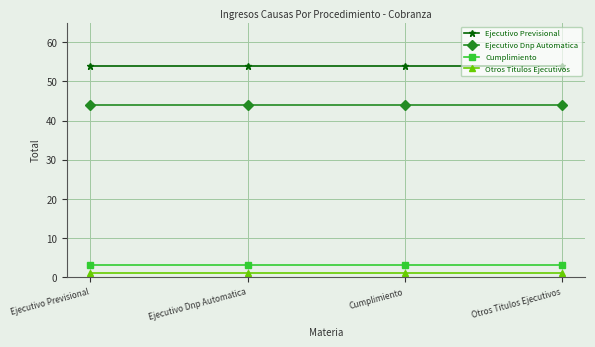

What is the sum of the Ejecutivo Dnp Automatica values at Ejecutivo Dnp Automatica and Ejecutivo Previsional?

88